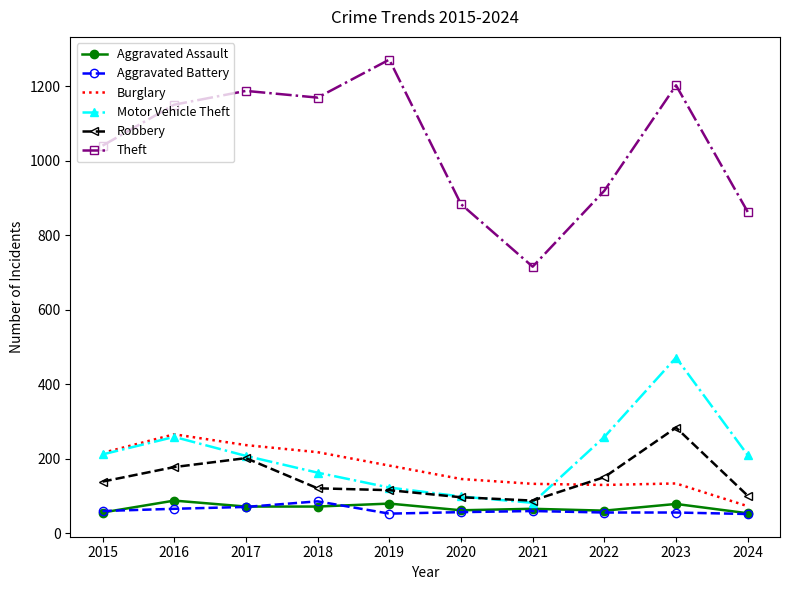

At which category is the sum across all series the highest?

2023